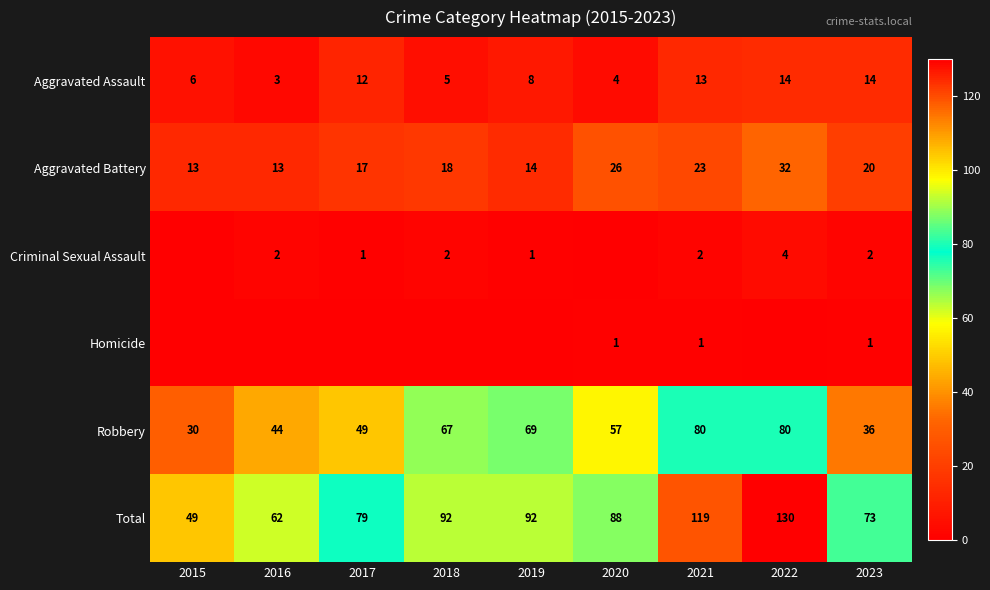

What is the approximate value of Aggravated Battery at 2018?

18